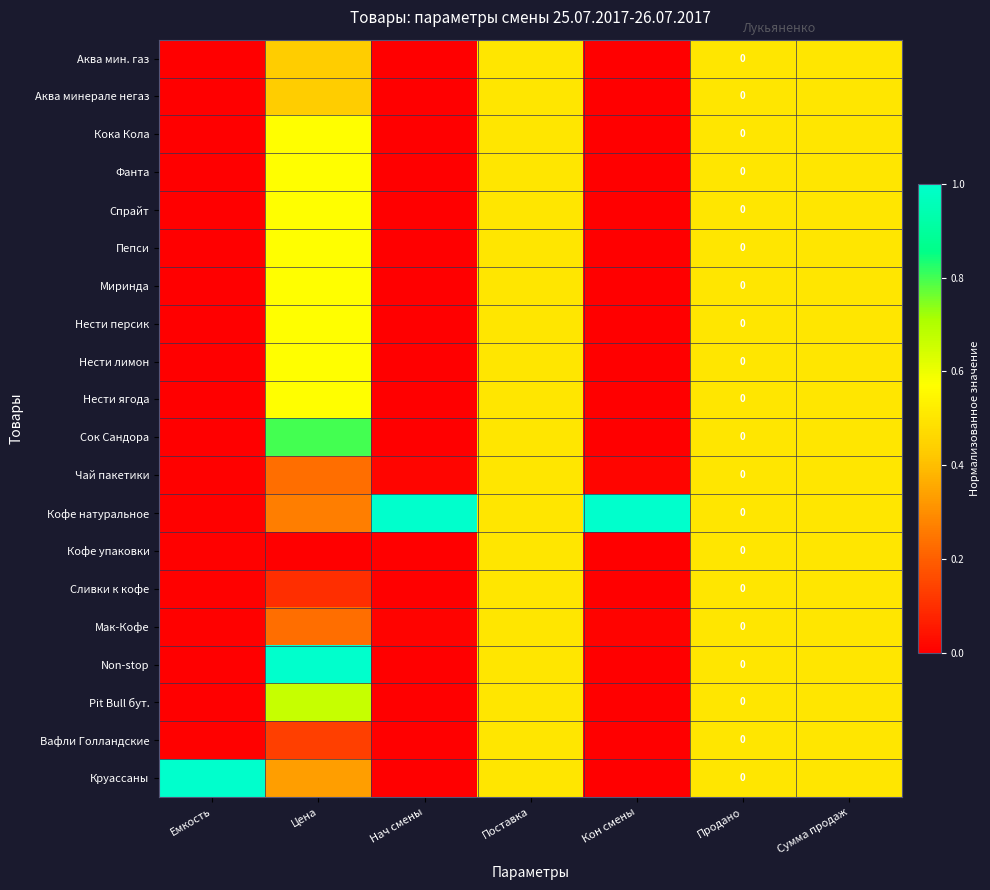

List the labels in order of Пепси value, smallest first.

Емкость, Нач смены, Кон смены, Поставка, Продано, Сумма продаж, Цена